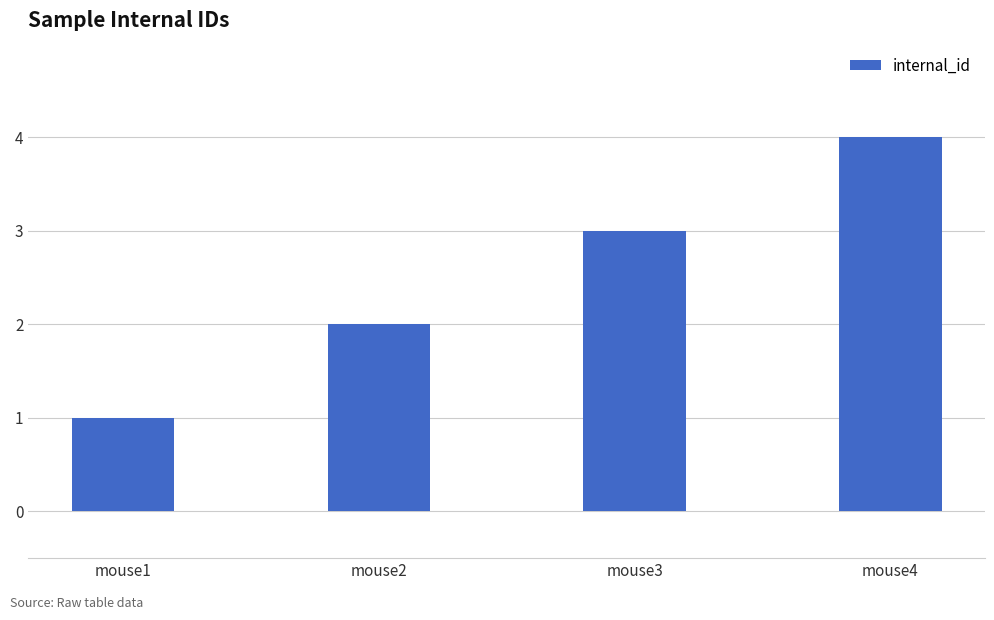

How many bars are there in total?

4